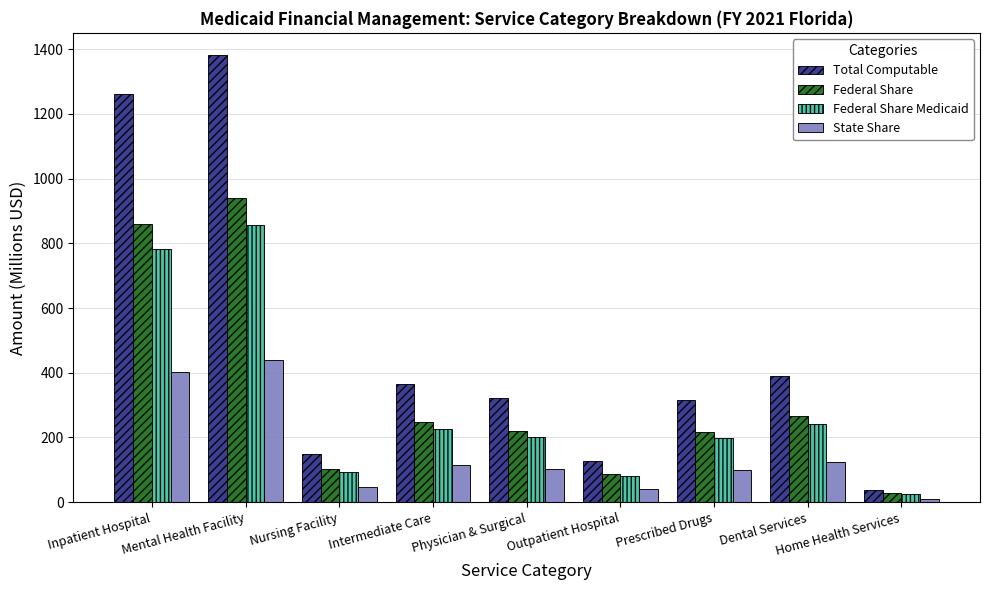

List the series in order of their peak value, lowest first.

State Share, Federal Share Medicaid, Federal Share, Total Computable